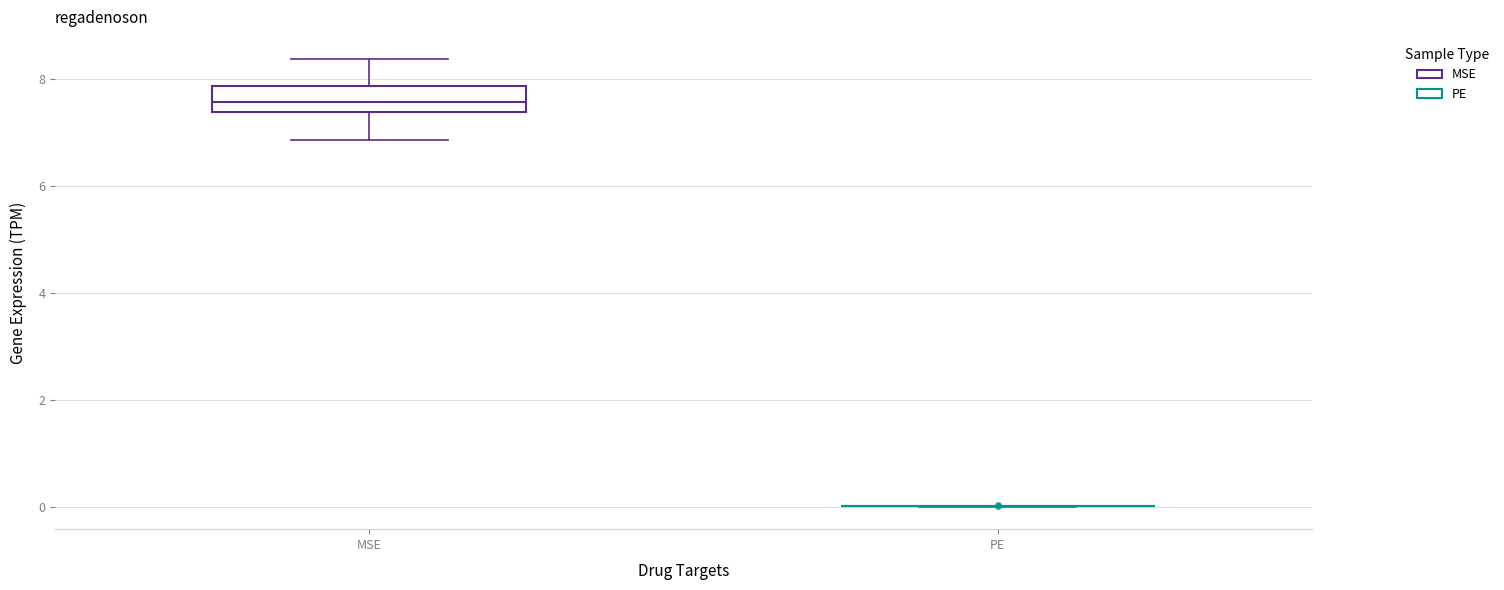

Reading left to right, transcribe this box plot: for each box, give where its median line is, the range the box spans, and where its two whiskers end, as read against the y-axis. The values are not printed on the chart, so give them approximately, as read against the axis.

MSE: median 7.6, box 7.4 to 7.8, whiskers 6.8 to 8.4
PE: box collapsed to a line at 0.0, whiskers 0.0 to 0.0